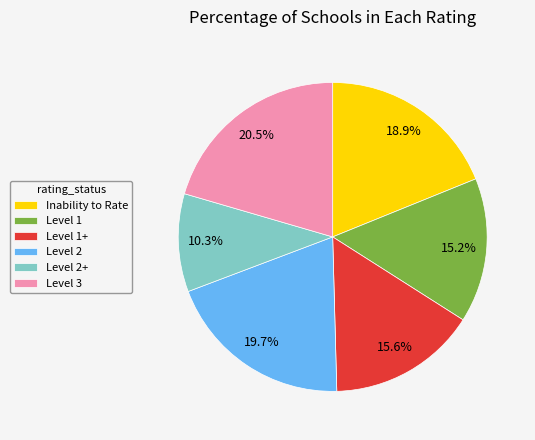

What percentage do Inability to Rate and Level 1 together represent?

34.0%